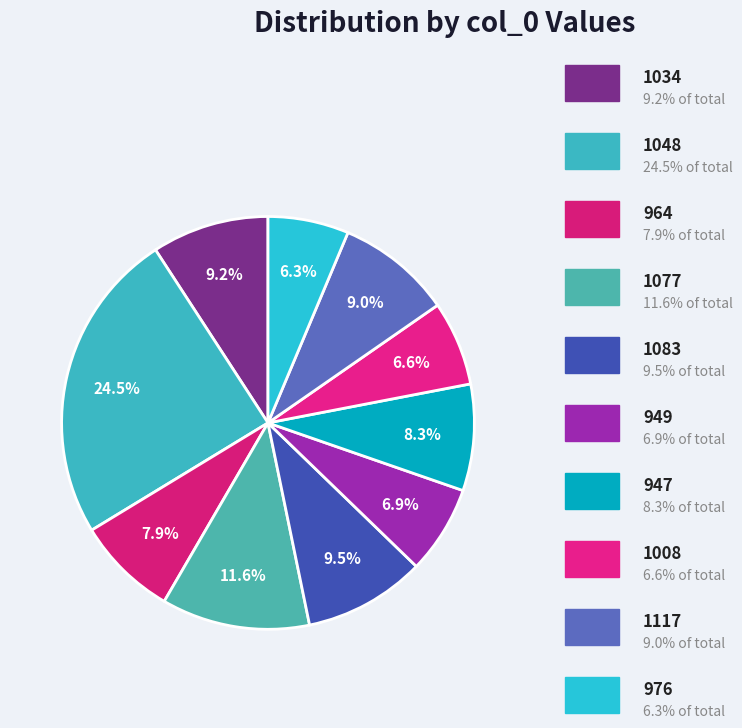

Is there any slice that represents more than half of the pie?

No